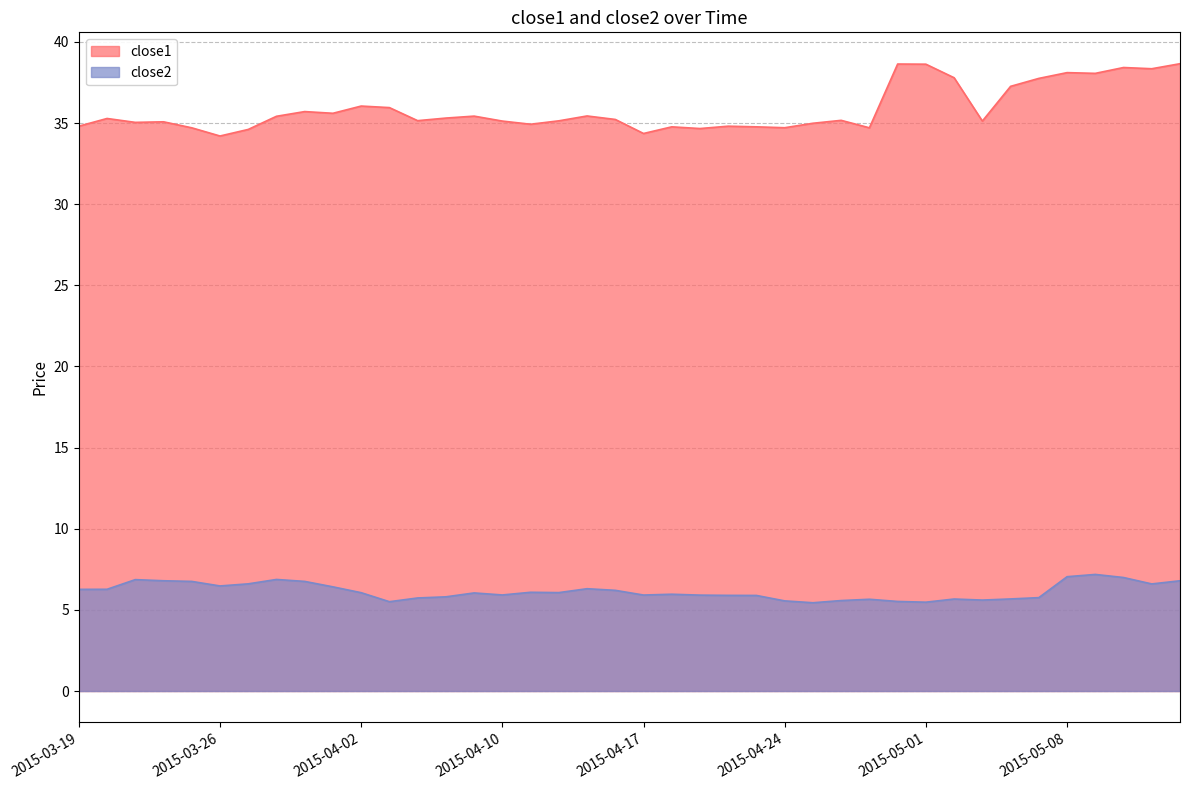

What is the average value of the close2 series?

6.1